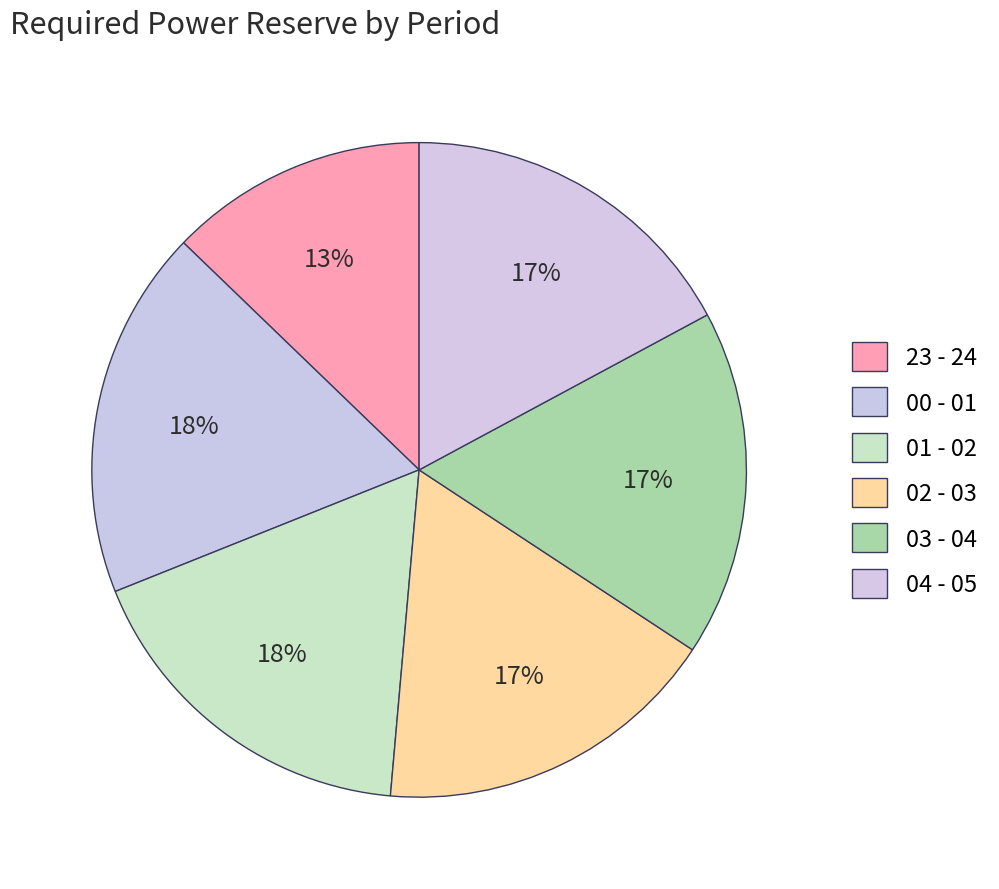

Count the number of slices in the pie.

6